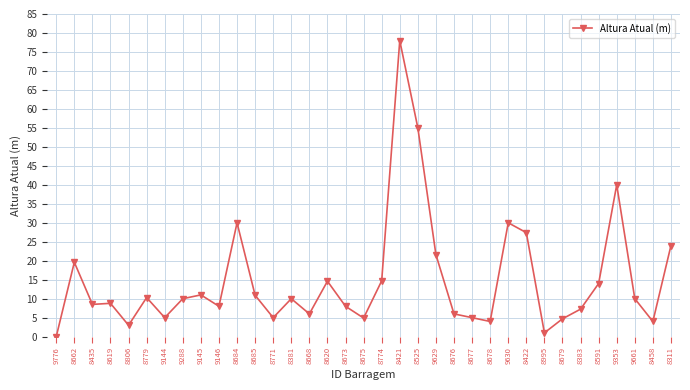

What is the maximum value shown in the chart?

78.0